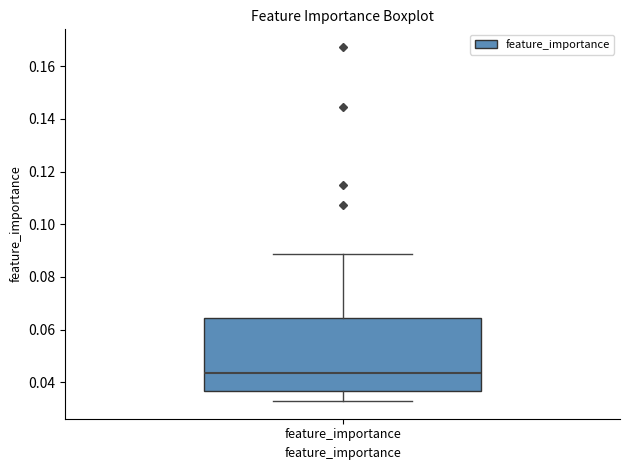

Where is the lower edge of the box for feature_importance on the y-axis? The values are not printed on the chart, so give them approximately, as read against the axis.

0.036